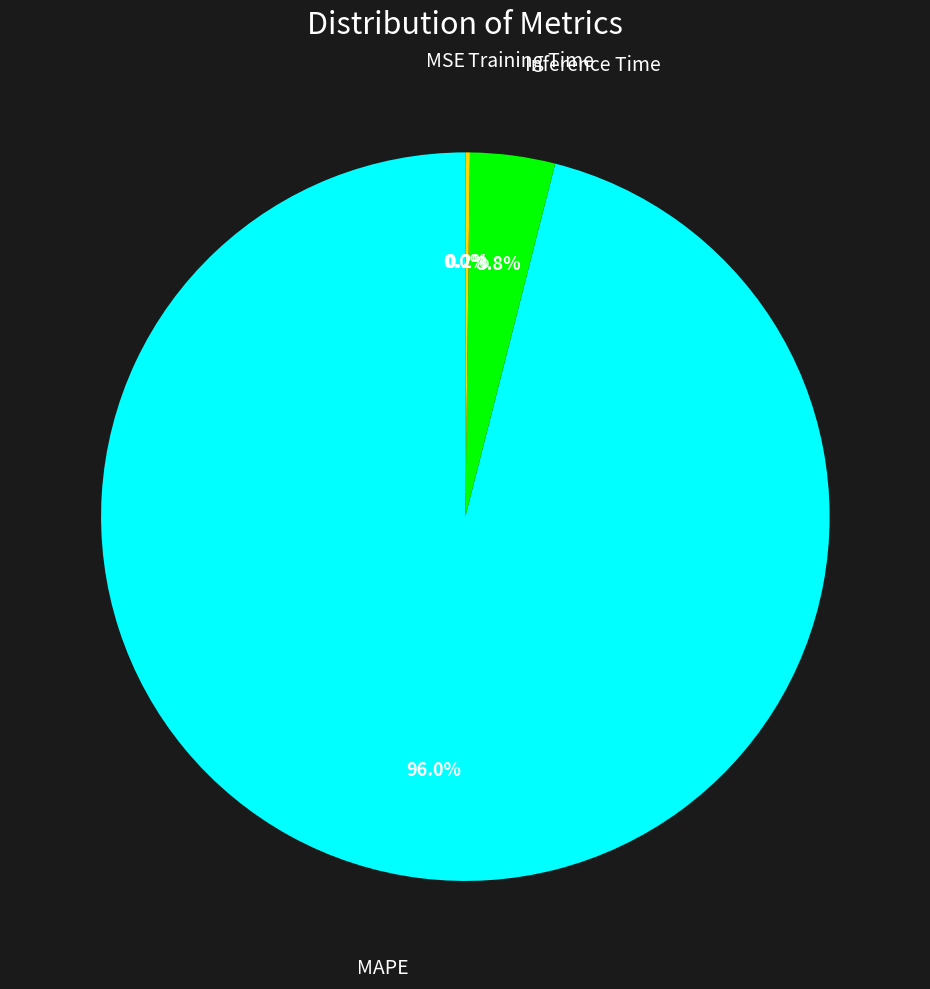

Is there a majority slice in this chart?

Yes